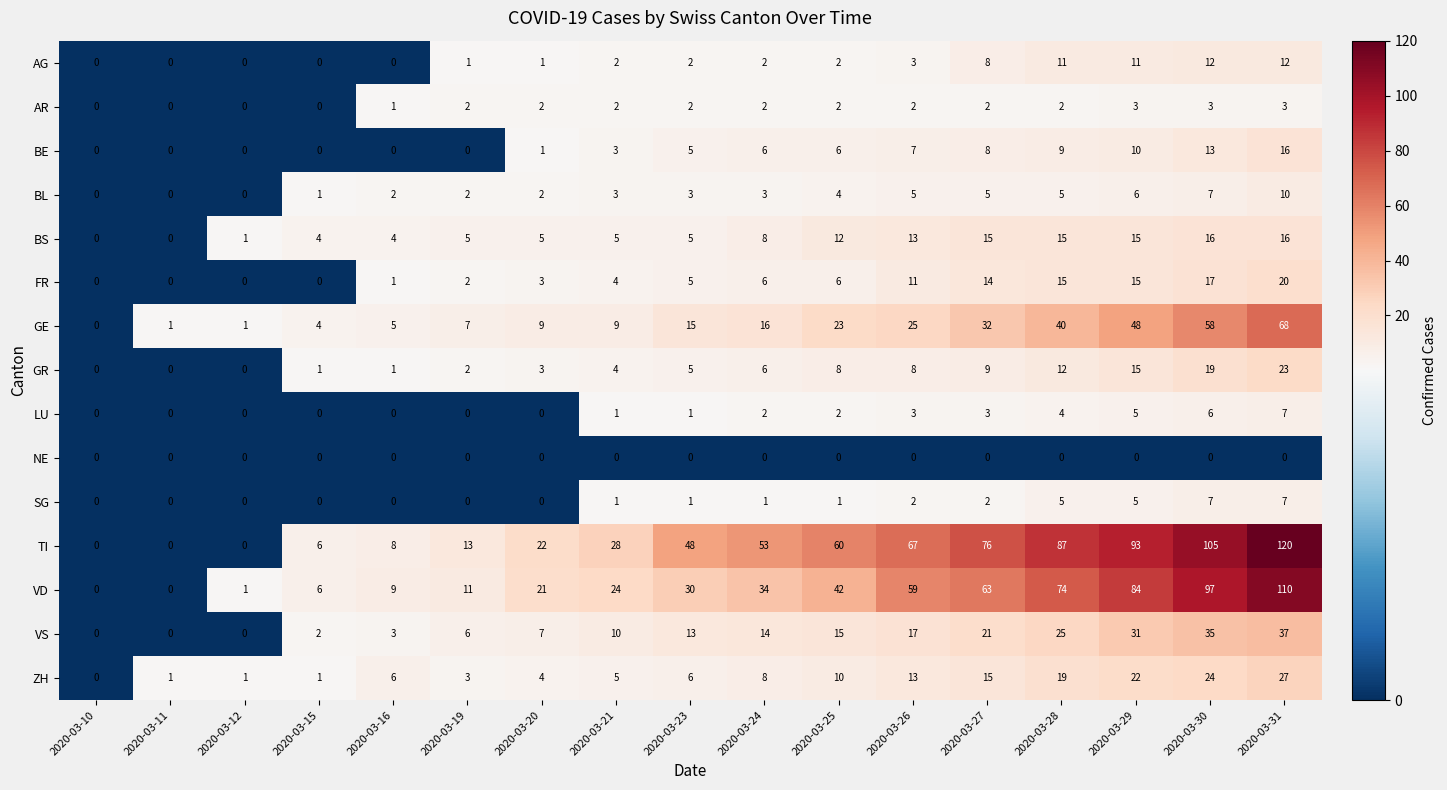

True or false: BE has a value of 8 at 2020-03-27.

True